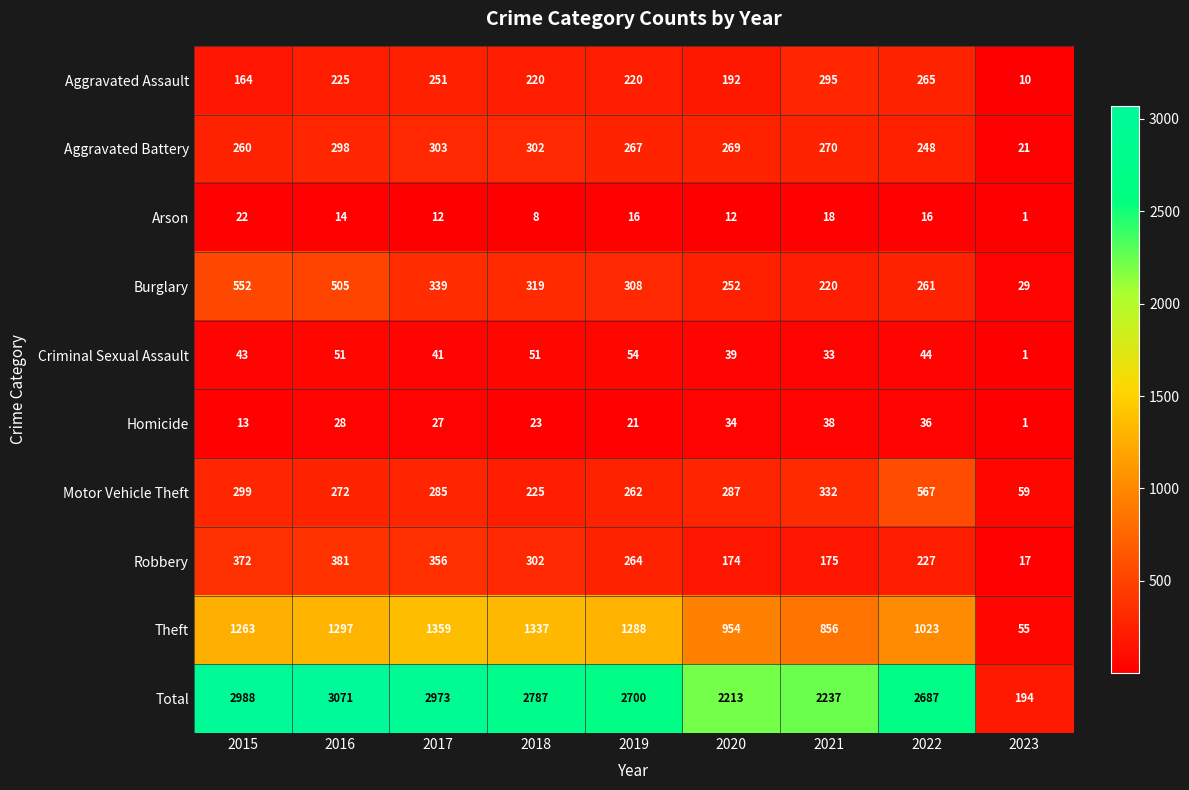

True or false: Aggravated Battery has a value of 248 at 2022.

True